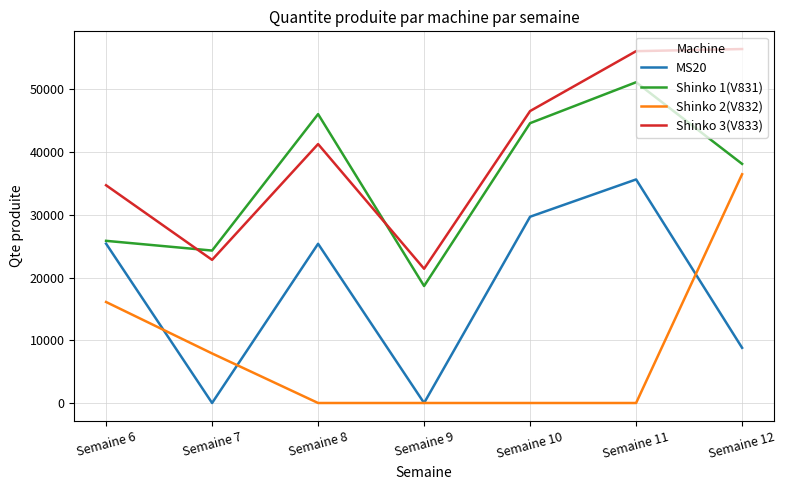

Where is Shinko 2(V832) nearest to the value 18231?

Semaine 6